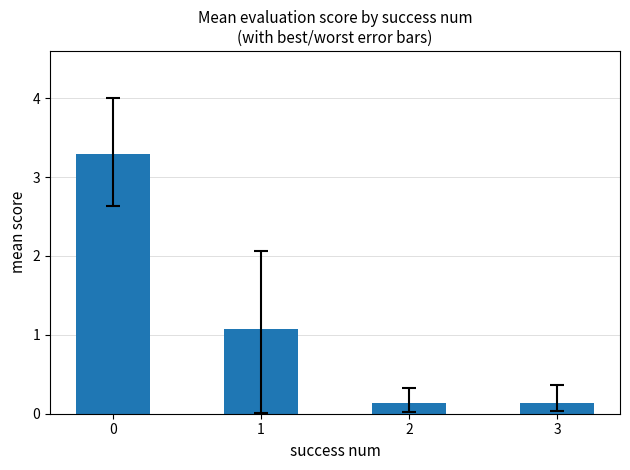

What is the greatest value displayed?

3.3